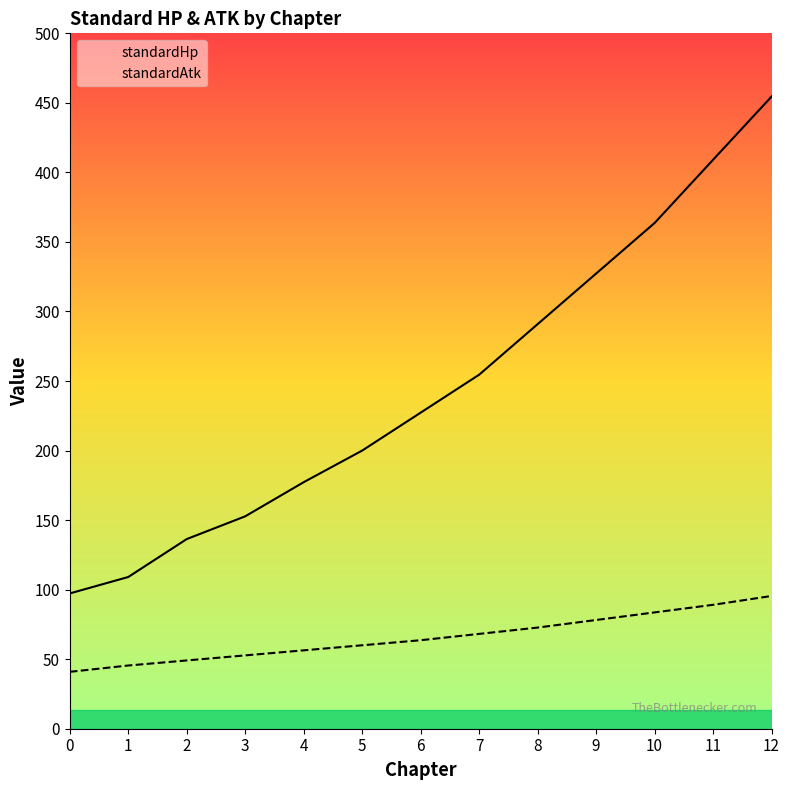

Which series has the largest total across all categories?

standardHp